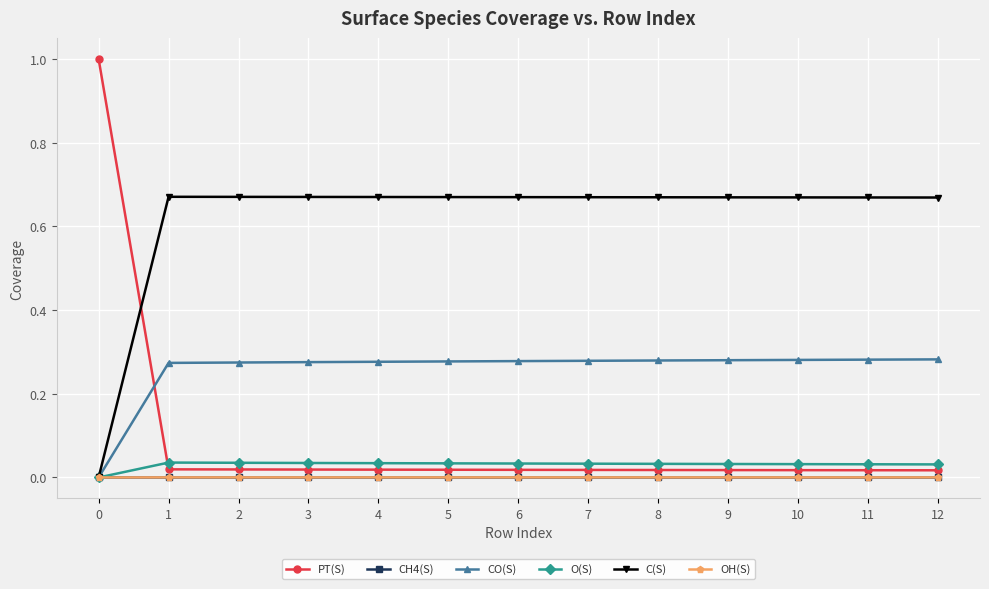

Which series has the largest range (max minus min)?

PT(S)